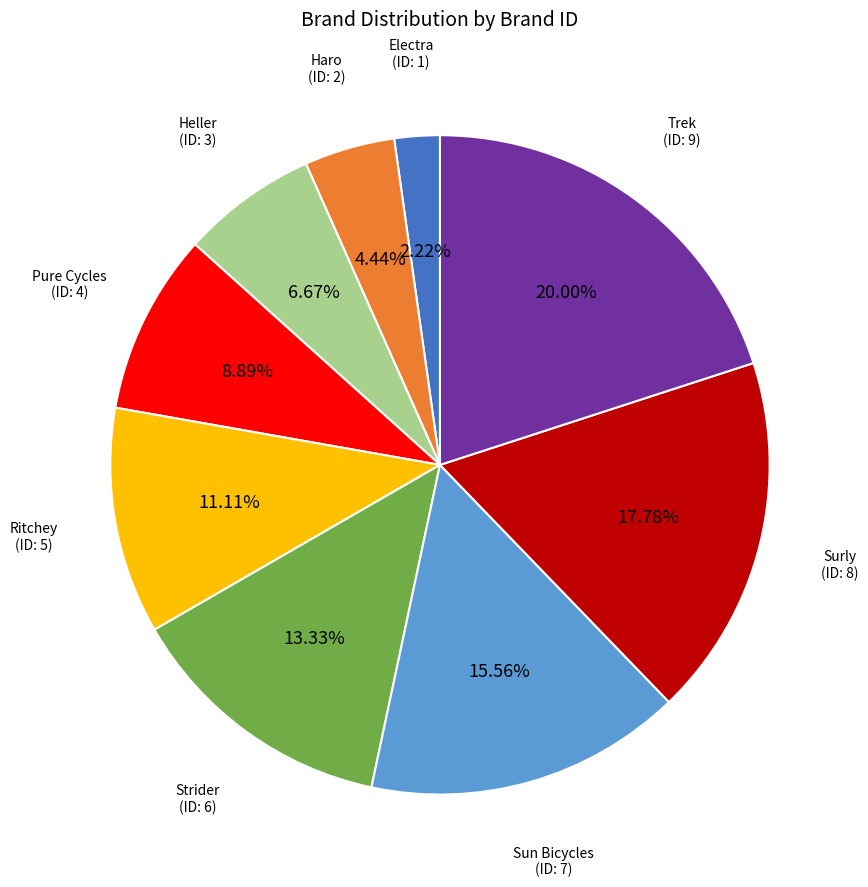

Count the number of slices in the pie.

9